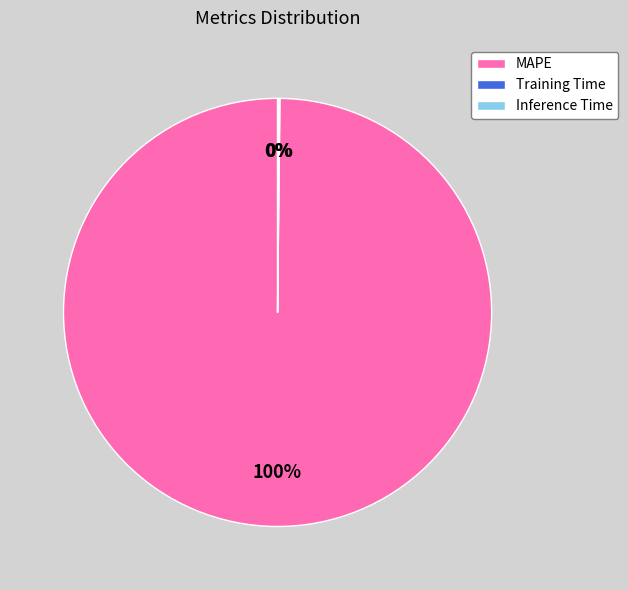

Which slice is the largest?

MAPE